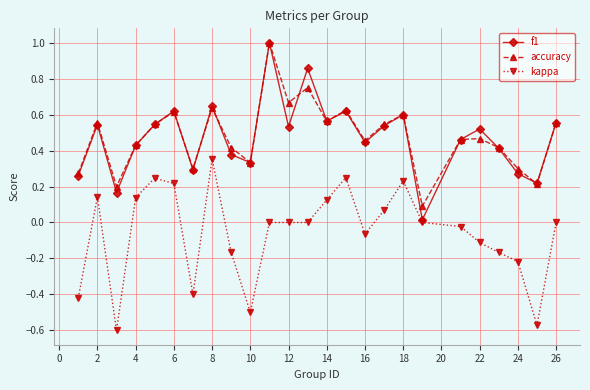

What is the highest value of the f1 series?

1.0